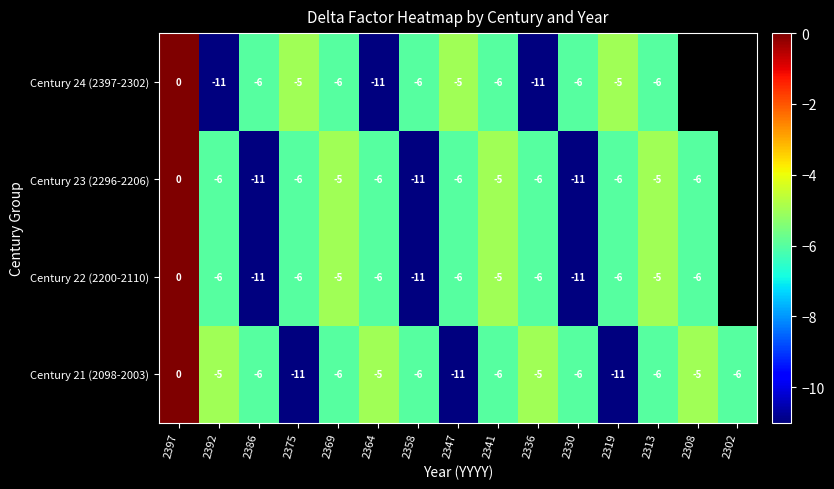

The Century 21 (2098-2003) series shows -5 at 2336. True or false?

True